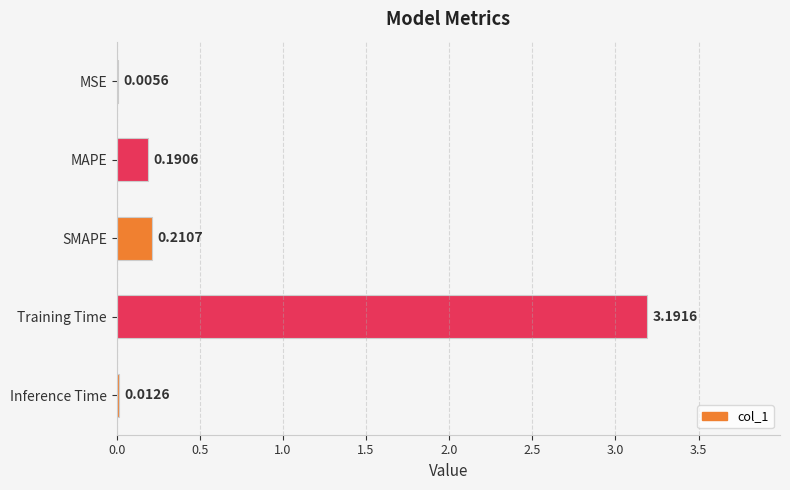

What is the change in value from Inference Time to SMAPE?

+0.2